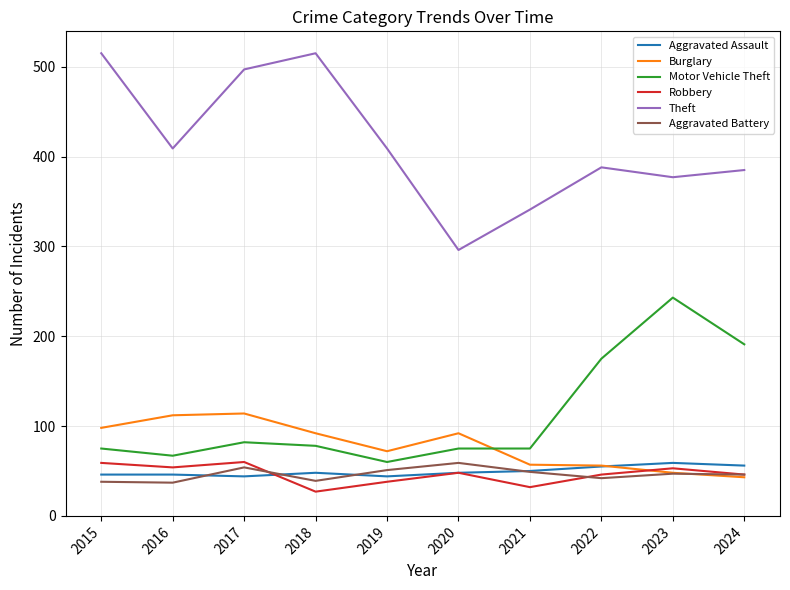

What is the difference between the highest and lowest values at 2021?

309